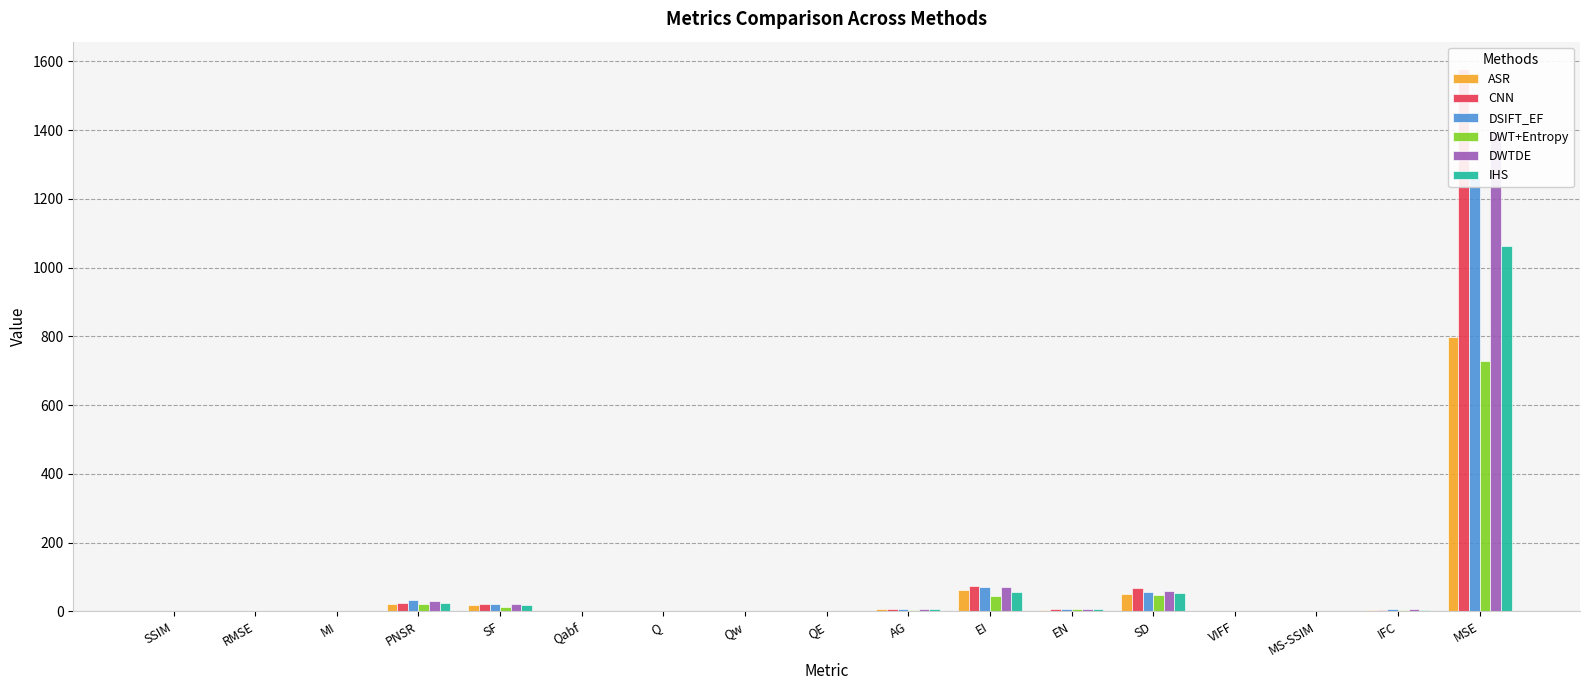

Reading left to right, transcribe all the data shown in this chart.

ASR: 0.7	0.1	1.2	21.9	18.4	0.6	0.5	0.8	0.7	6.1	62.1	5.2	49.2	0.5	0.7	3.9	798.7
CNN: 0.6	0.2	1.4	24.5	20.9	0.6	0.5	0.9	0.8	7.3	74.6	6.1	68.1	0.6	0.7	4.6	1578.4
DSIFT_EF: 0.7	0.2	1.8	34.3	19.9	0.7	0.6	0.9	0.8	6.8	69.2	5.4	56.2	0.8	0.7	6.7	1264.6
DWT+Entropy: 0.7	0.1	1.2	20.8	12.0	0.4	0.4	0.7	0.7	4.2	43.9	5.3	46.7	0.4	0.8	3.6	727.6
DWTDE: 0.7	0.2	1.7	29.4	20.4	0.6	0.5	0.9	0.8	7.0	71.7	5.5	58.4	0.7	0.7	6.4	1392.5
IHS: 0.7	0.2	1.4	24.9	17.0	0.5	0.5	0.8	0.7	5.6	56.9	5.5	54.1	0.4	0.7	3.7	1061.8